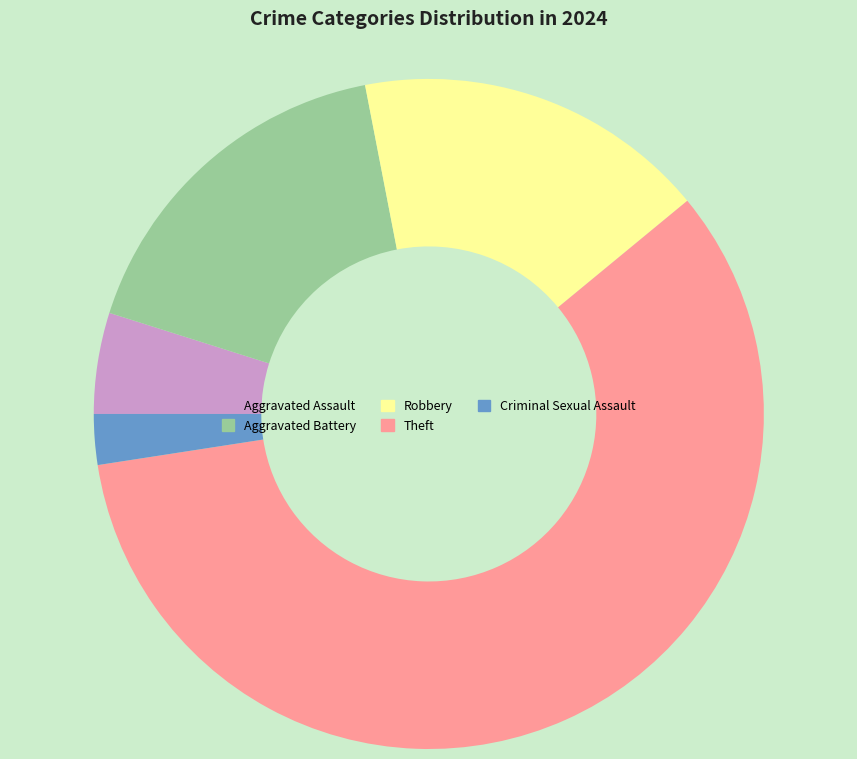

Which slice represents more than half of the pie?

Theft